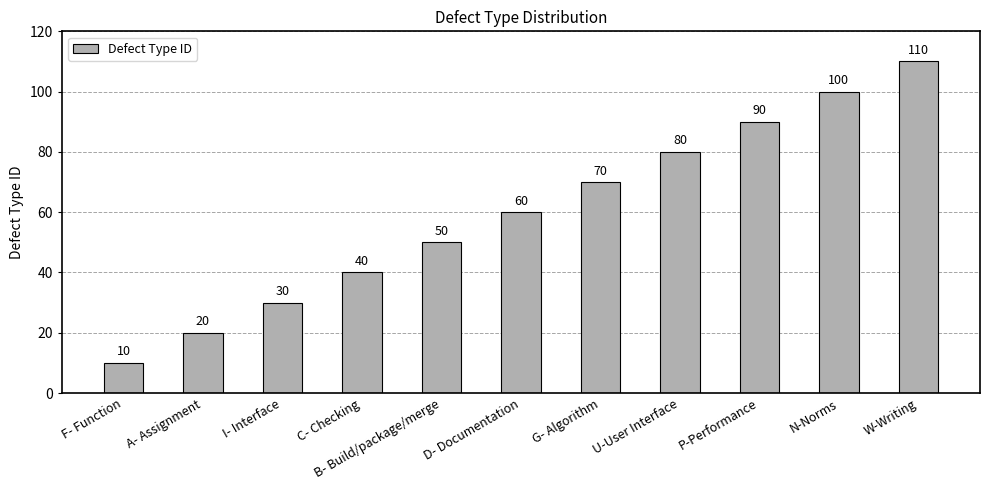

What position from the right is B- Build/package/merge?

7